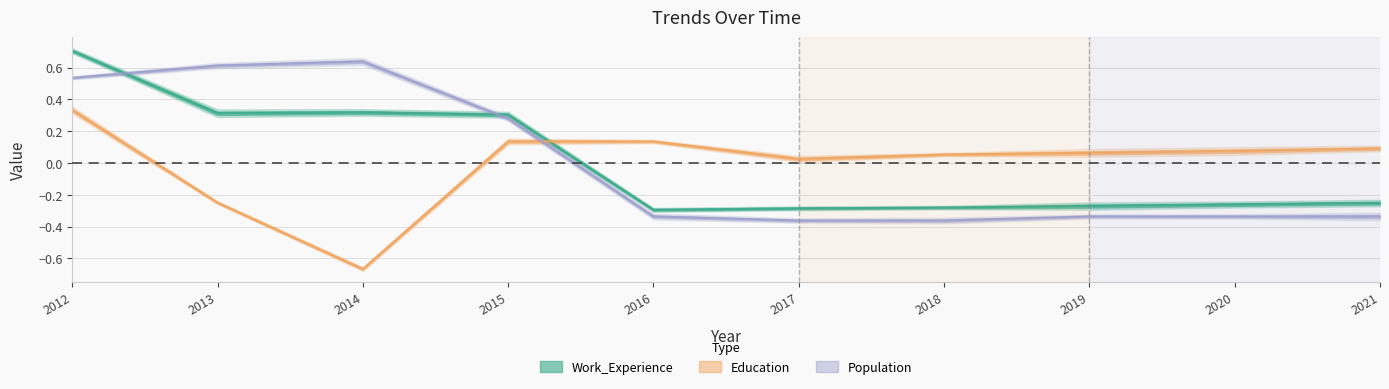

How many values in Education are above zero?

8